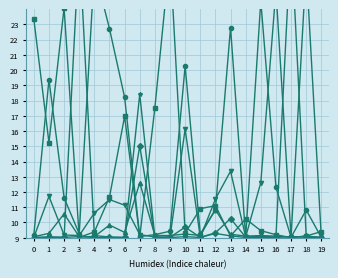

Reading left to right, what are all the values shown in this chart?

col_1: 9.0	9.0	9.0	9.1	9.0	9.0	9.0	18.4	9.0	9.0	9.1	9.0	9.3	9.1	9.0	9.0	9.0	9.1	9.0	9.0
col_2: 9.0	9.1	9.0	28.2	9.1	9.0	9.0	15.0	9.0	9.0	9.7	9.0	9.3	10.3	9.0	9.1	9.0	28.8	9.1	9.0
col_3: 23.3	15.2	24.1	9.0	9.4	11.7	17.0	9.0	17.5	27.6	9.3	10.9	11.1	9.1	10.2	9.5	9.2	9.0	9.1	9.4
col_4: 9.2	19.4	11.6	9.3	26.6	22.7	18.2	9.1	9.2	9.4	20.3	9.2	10.8	22.8	9.0	24.5	12.3	9.0	10.8	9.0
col_5: 9.1	9.3	10.6	9.1	9.1	9.8	9.3	12.6	9.1	9.1	9.2	9.1	10.8	9.2	9.1	9.1	9.1	9.0	9.1	9.0
col_6: 9.0	11.7	9.2	9.1	10.6	11.5	11.1	9.2	9.0	9.0	16.1	9.0	11.5	13.4	9.0	12.6	25.3	9.0	26.8	9.0